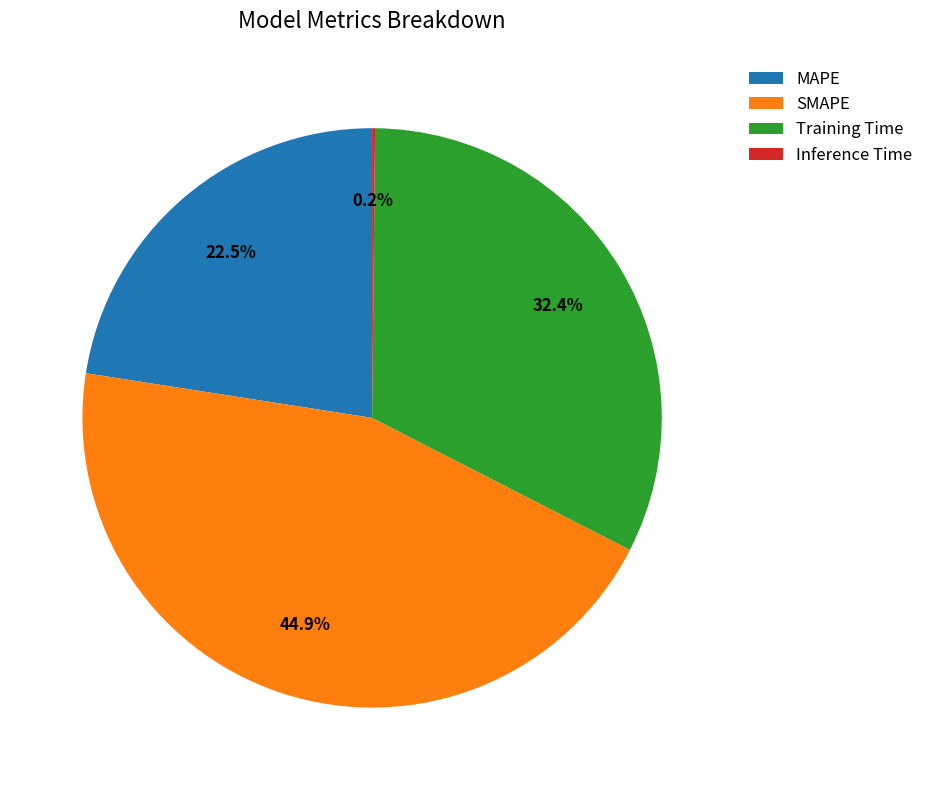

Which slice is the largest?

SMAPE